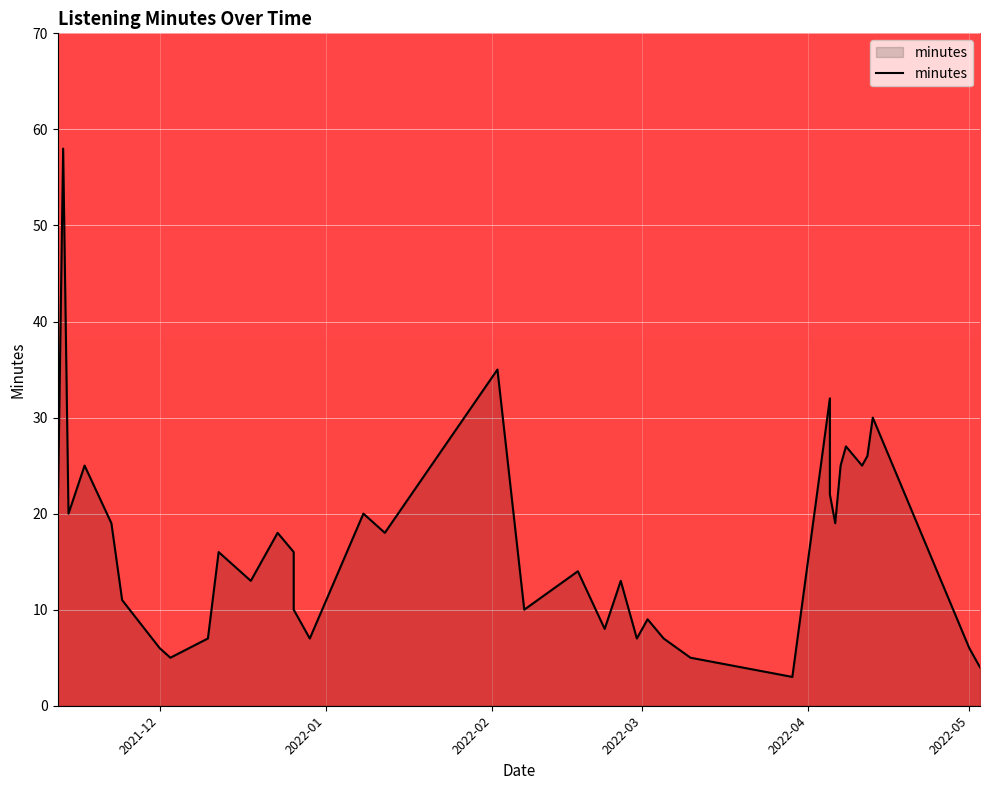

What is the maximum value shown in the chart?

58